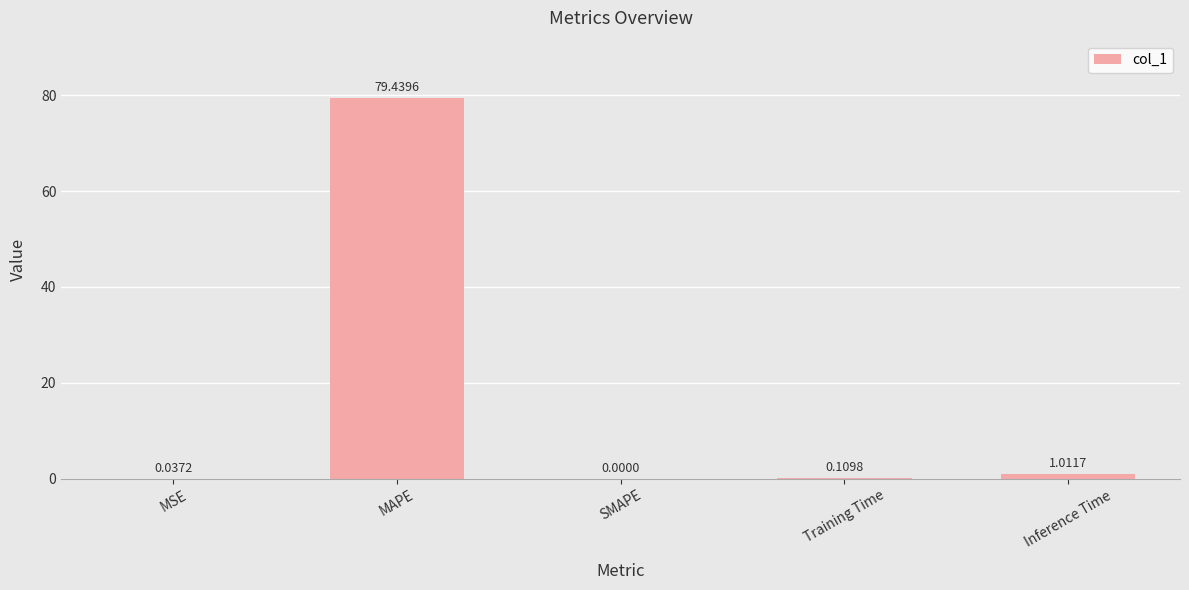

What is the sum of all values?

80.6